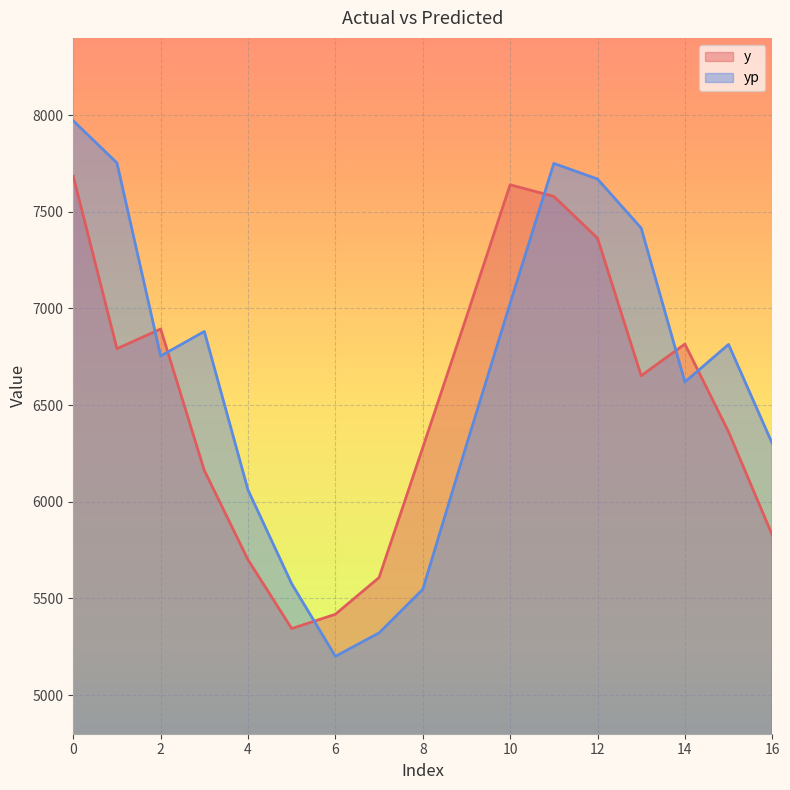

How many lines are shown in the chart?

2